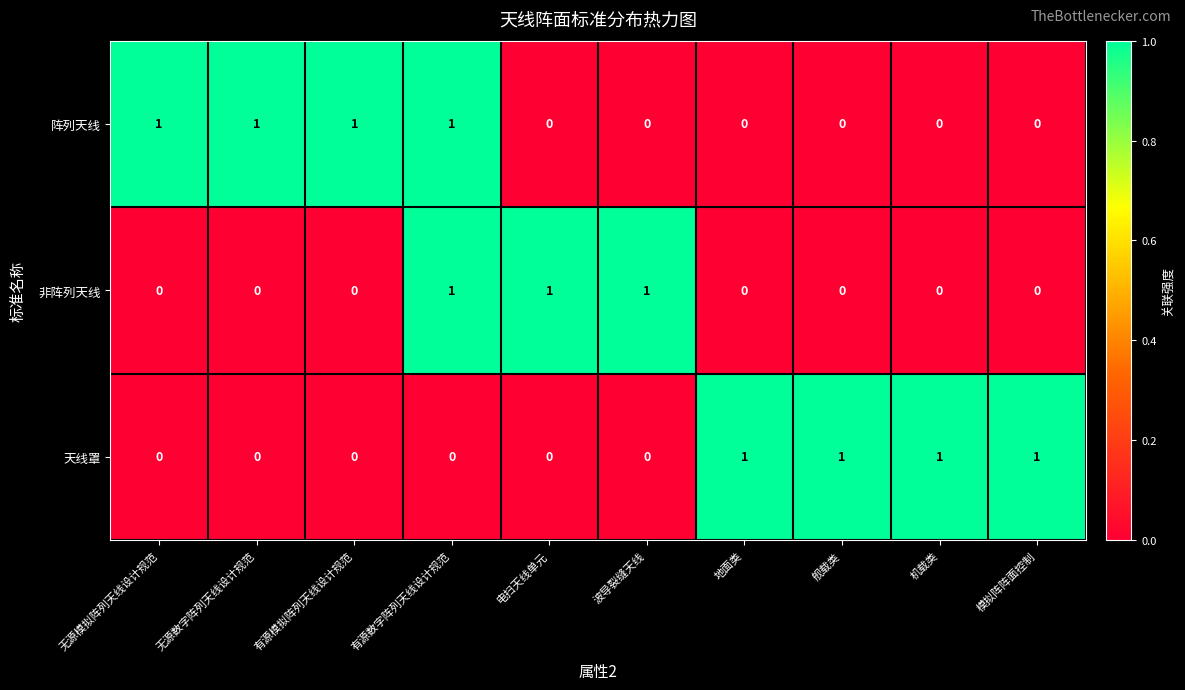

Is it true that 阵列天线 equals 0 at 地面类?

True